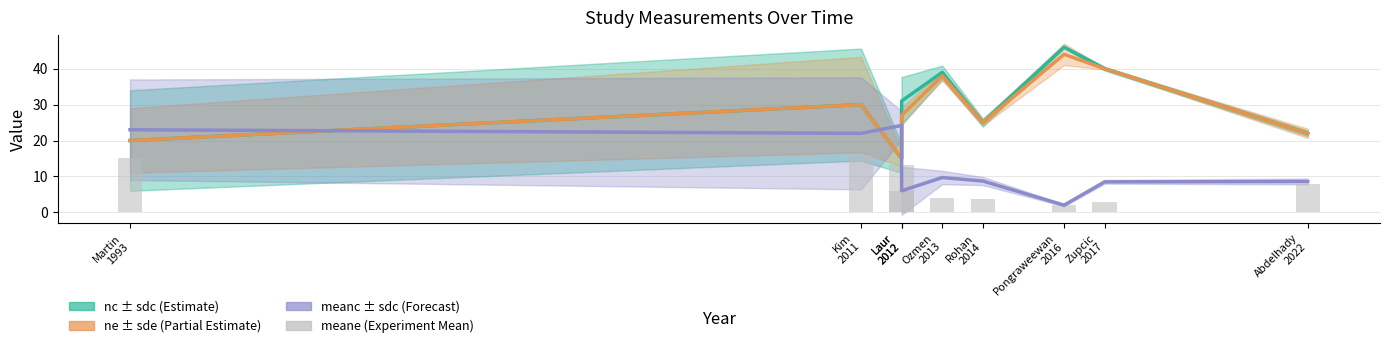

Which series has the largest total across all categories?

nc (control size)